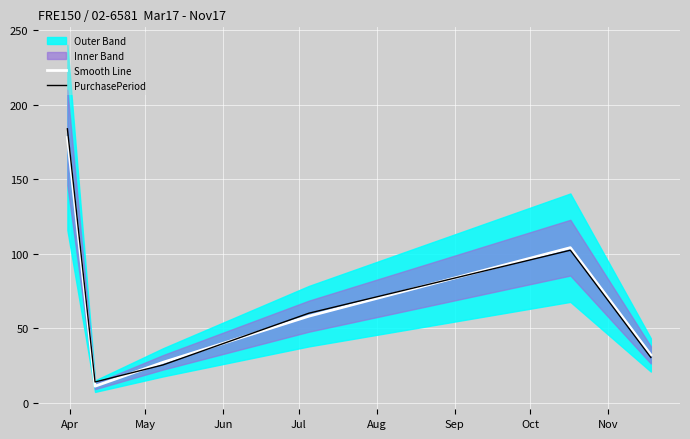

True or false: PurchasePeriod has more than 2 points higher than both neighbors.

False